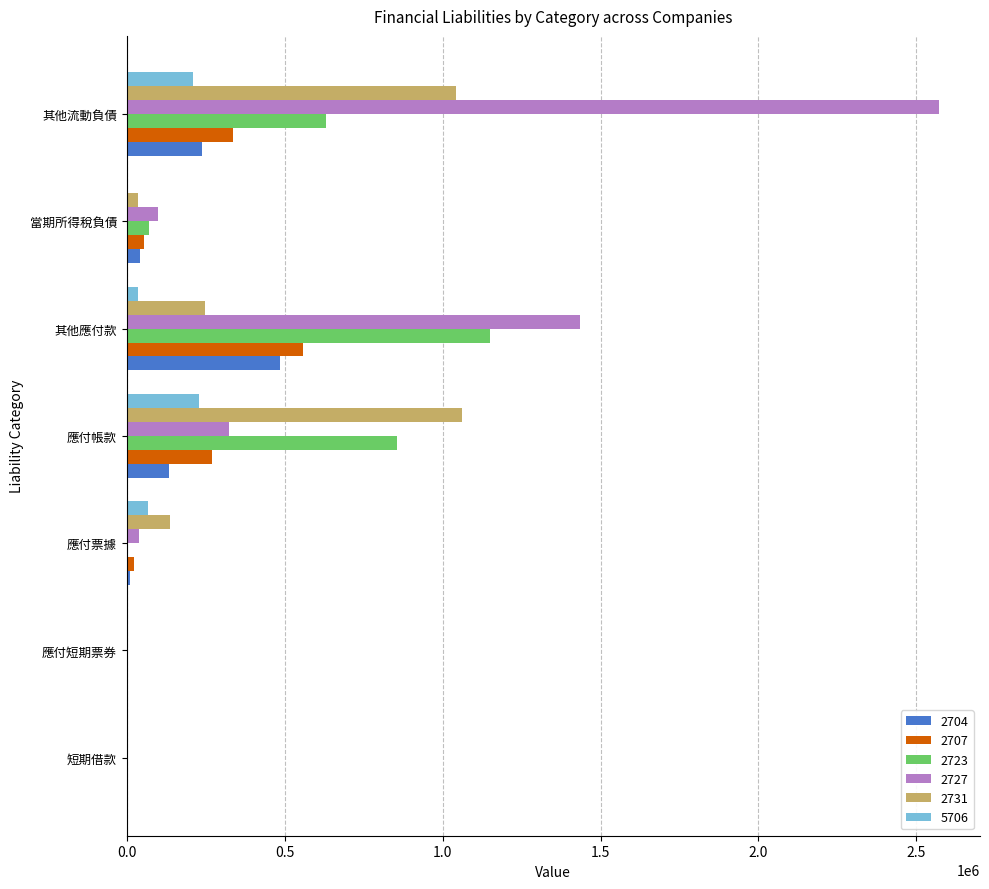

True or false: 5706 has a value of 67546 at 應付票據.

True